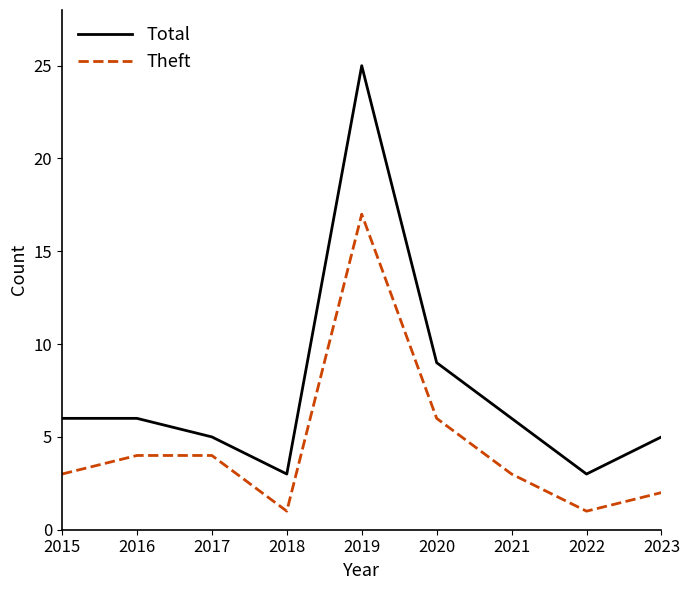

The Total series shows 2 at 2021. True or false?

False